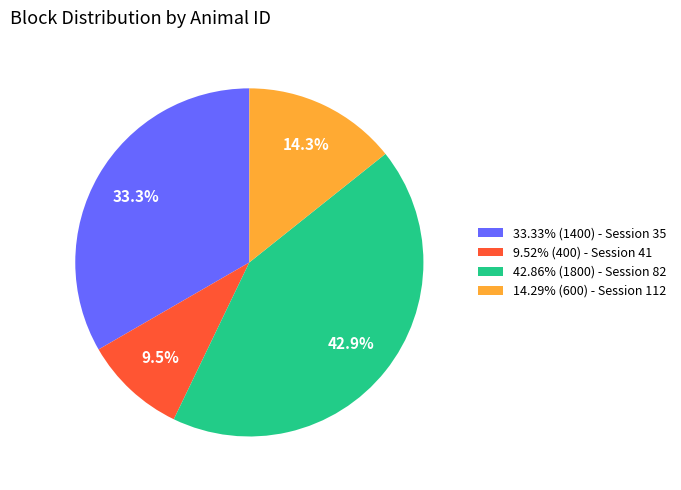

What percentage do 33.33% (1400) - Session 35 and 14.29% (600) - Session 112 together represent?

47.6%